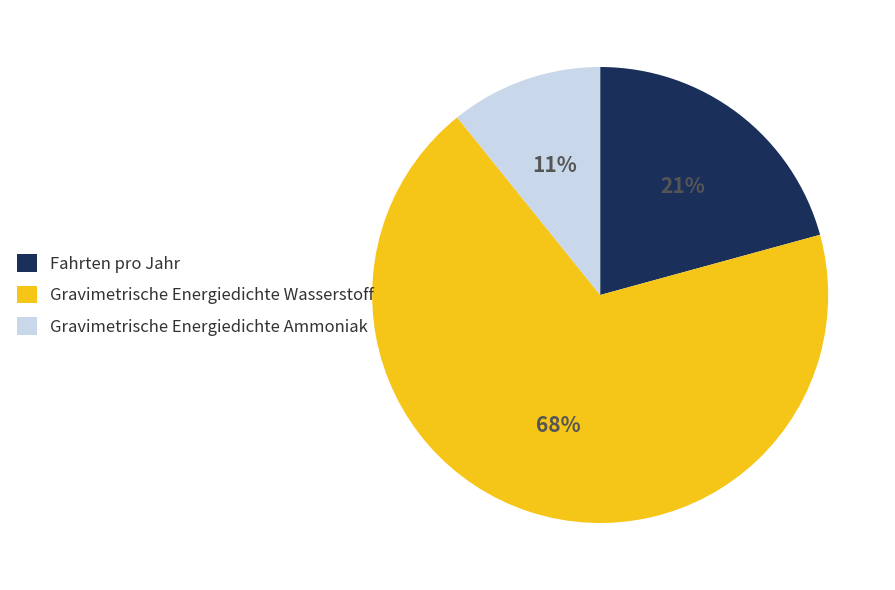

What is the largest slice in the pie chart?

Gravimetrische Energiedichte Wasserstoff